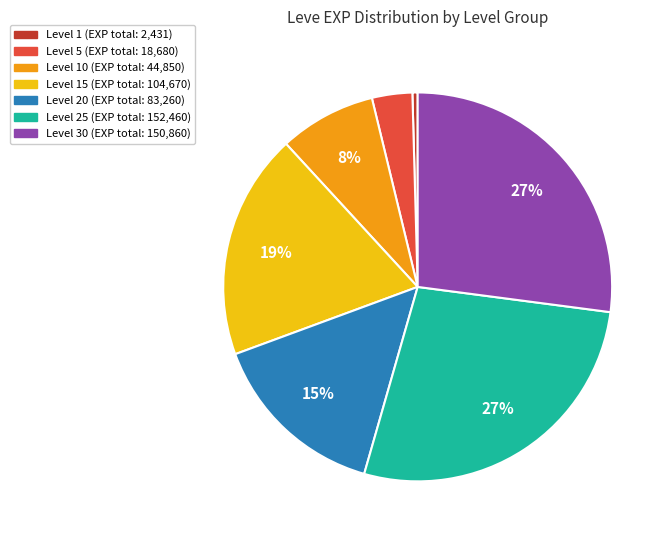

To the nearest percent, what is the difference between the largest and smallest slice percentages?

27%